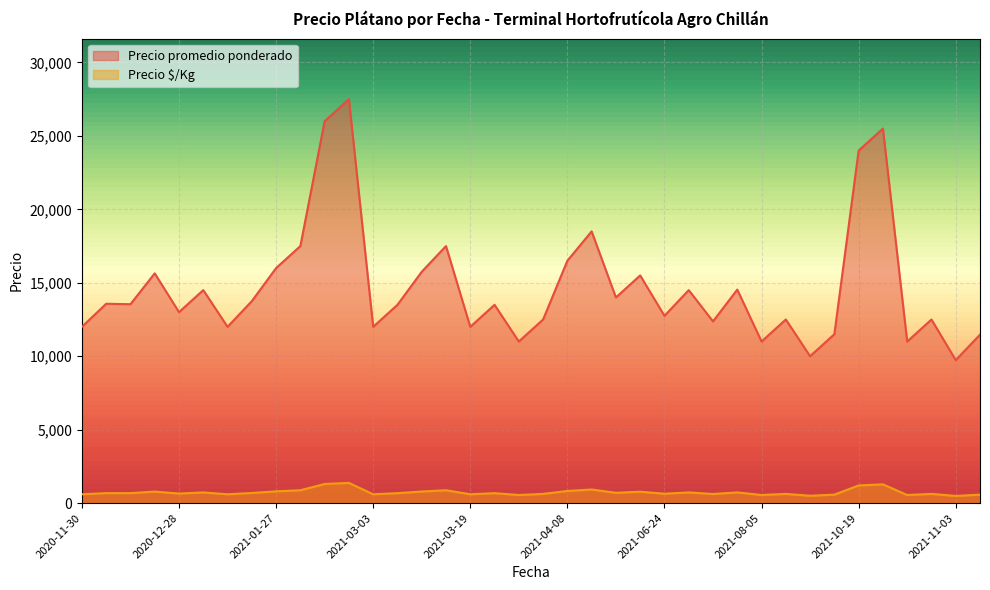

What is the sum of all Precio é/Kg values?

28032